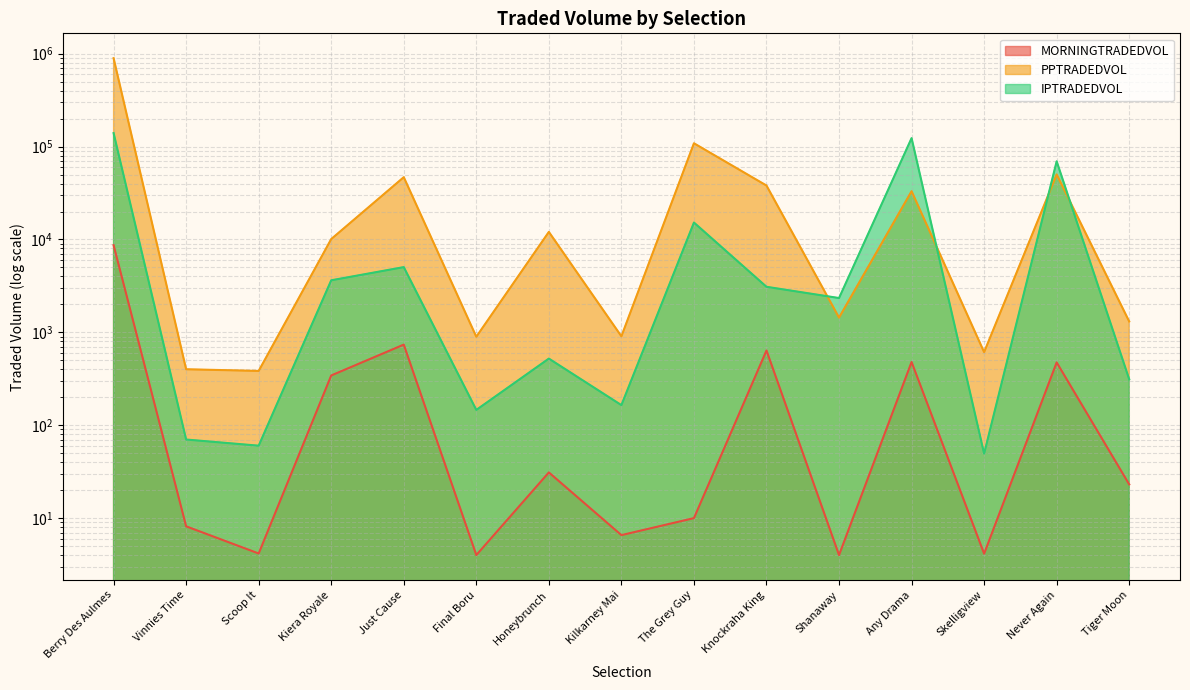

True or false: PPTRADEDVOL and IPTRADEDVOL intersect in this chart.

True